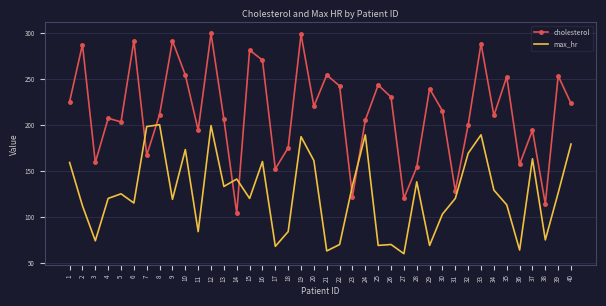

The cholesterol series shows 57 at 38. True or false?

False